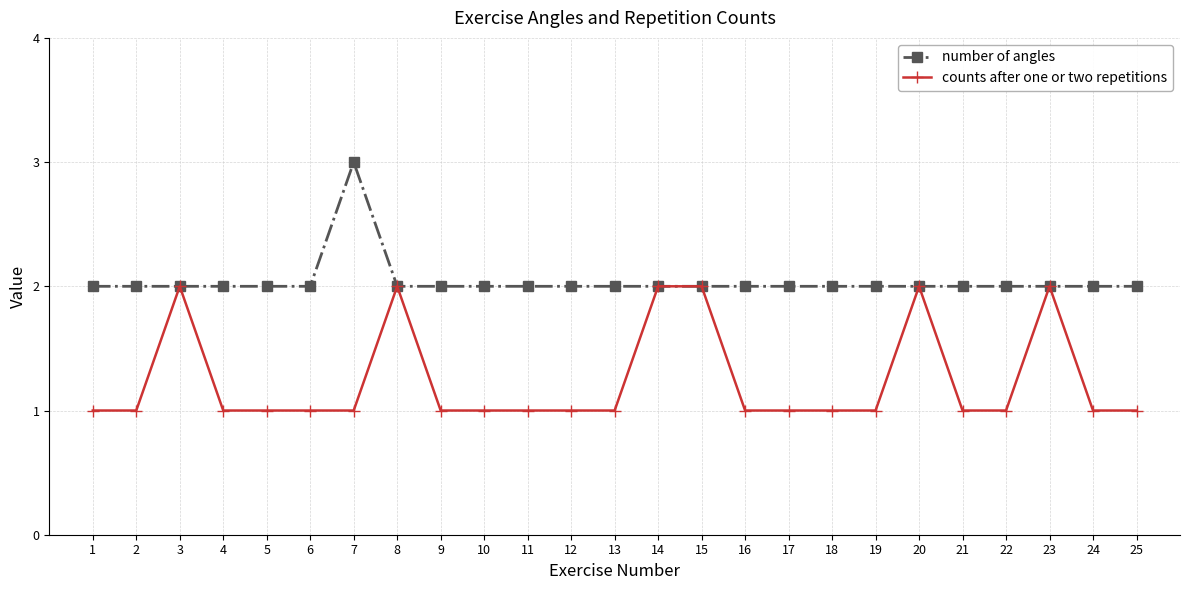

Which label corresponds to the largest value in the chart?

7